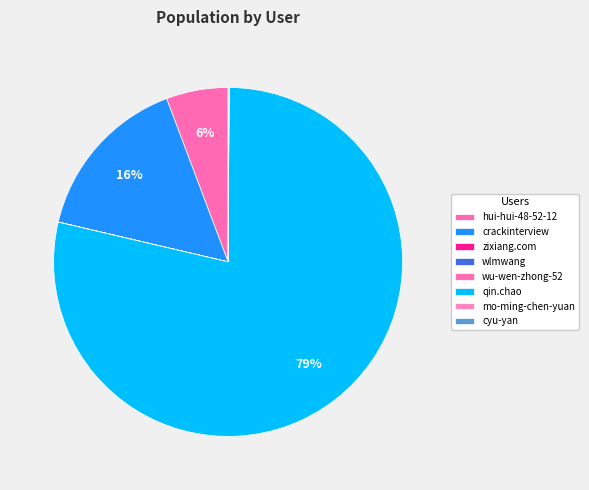

What is the change in value from crackinterview to wlmwang?

-31329